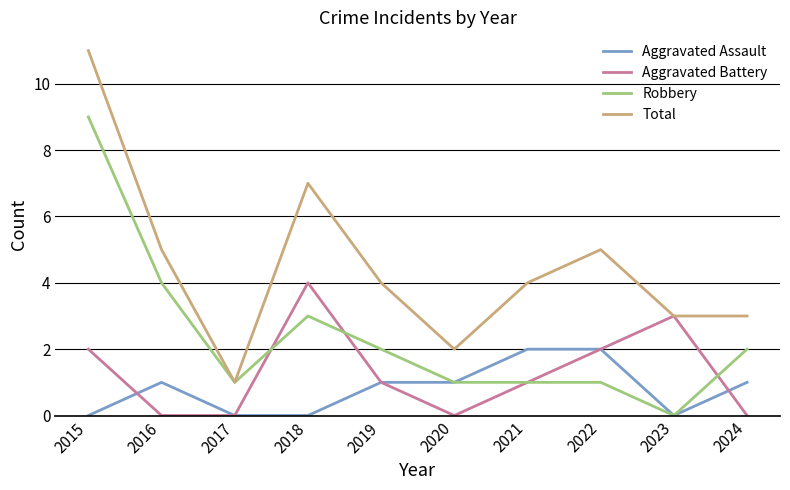

What is the average value of the Aggravated Assault series?

1